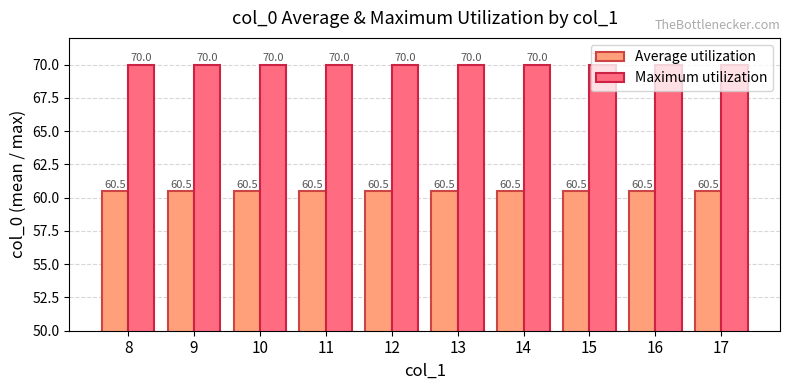

What is the difference between the highest and lowest values at 8?

9.5